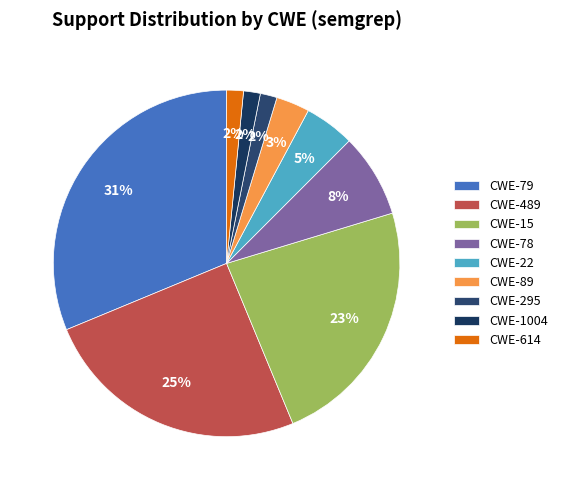

Which slice is the largest?

CWE-79